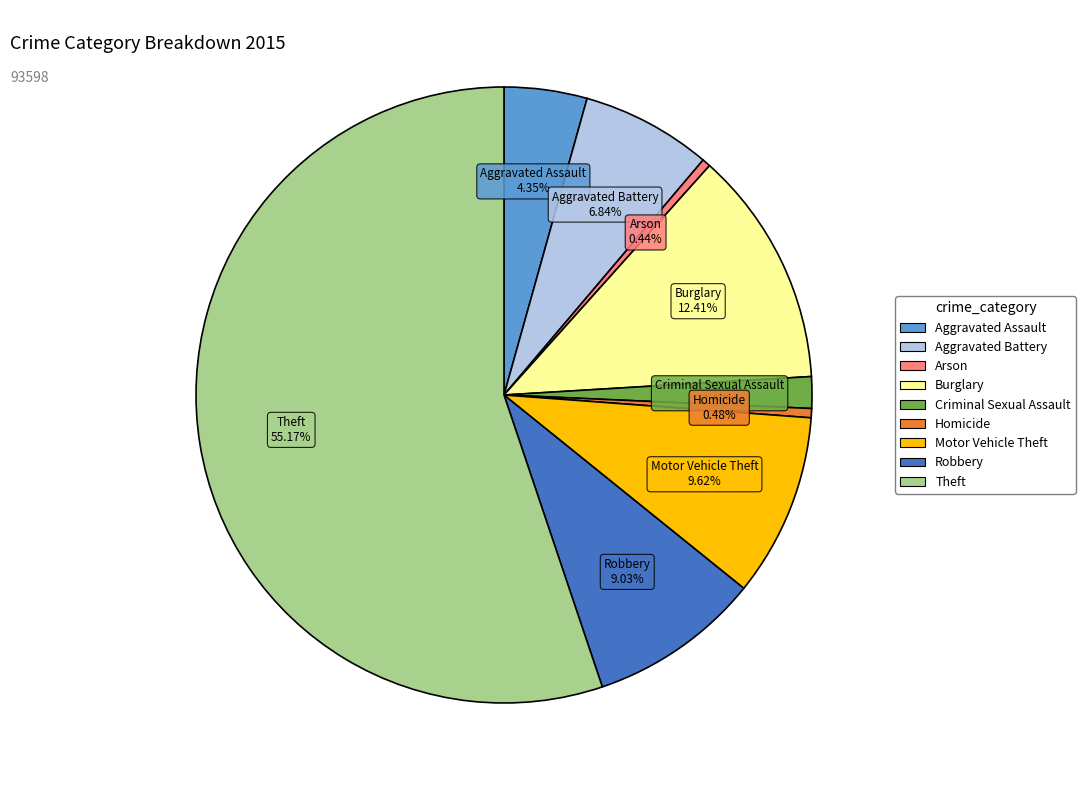

True or false: Criminal Sexual Assault accounts for 2% of the total.

True